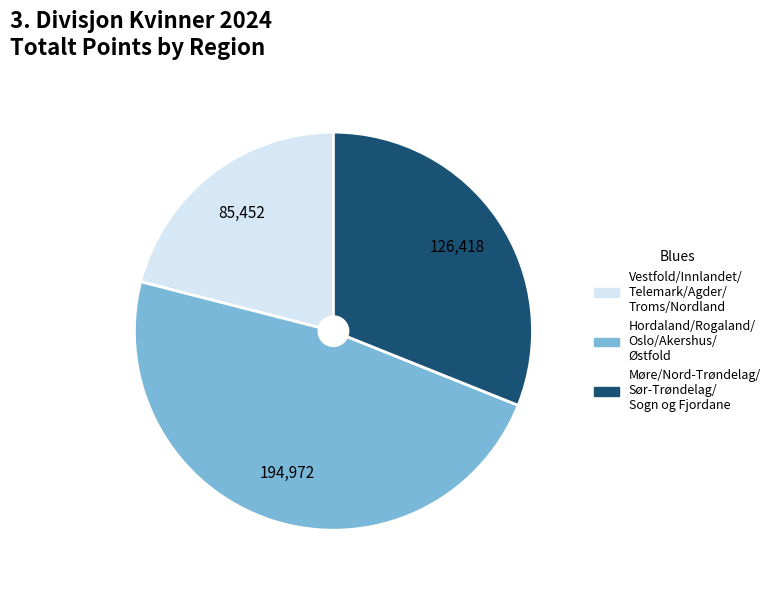

Is there any slice that represents more than half of the pie?

No